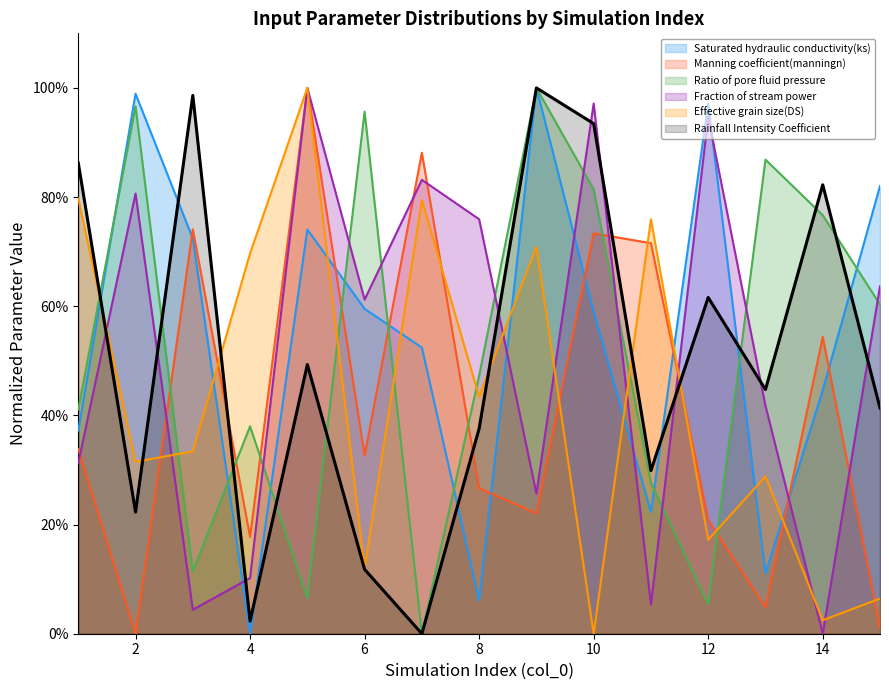

What are all the series names shown in the legend?

Saturated hydraulic conductivity(ks), Manning coefficient(manningn), Ratio of pore fluid pressure, Fraction of stream power, Effective grain size(DS), Rainfall Intensity Coefficient